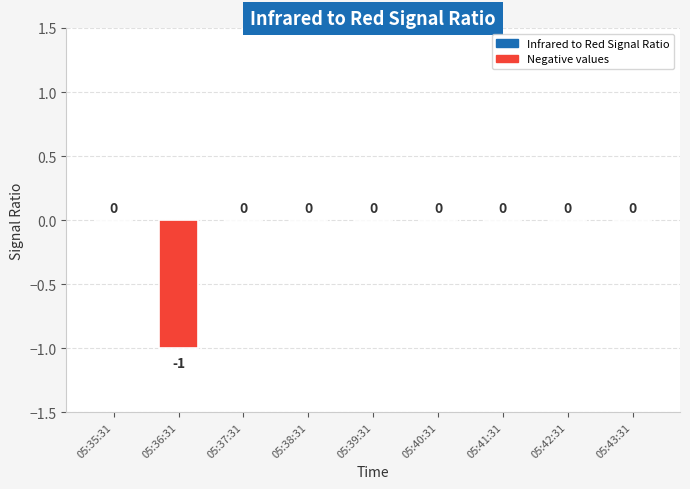

How many data points does each series have?

9